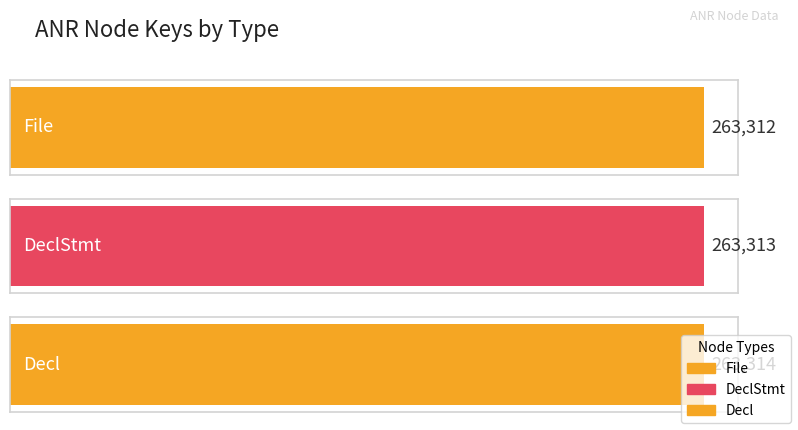

How many data points are above 263313?

1